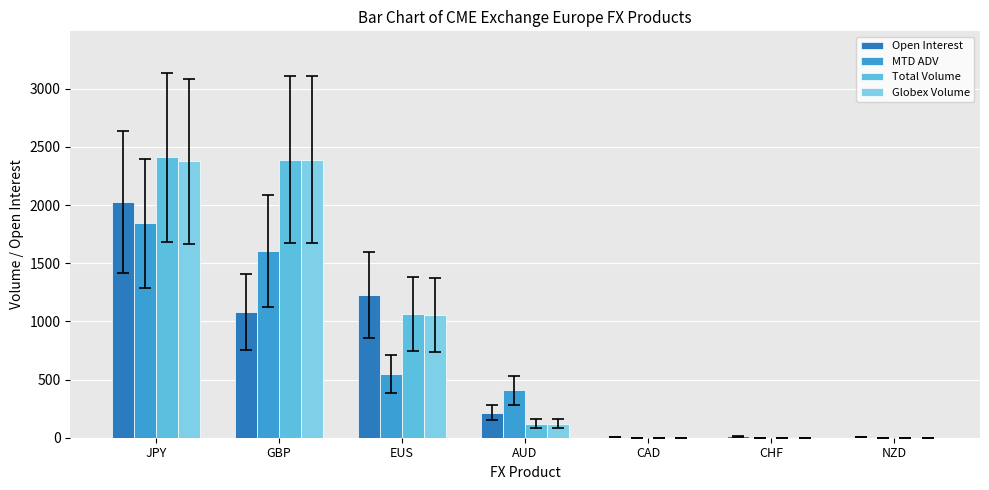

At which label does Total Volume reach its peak?

JPY